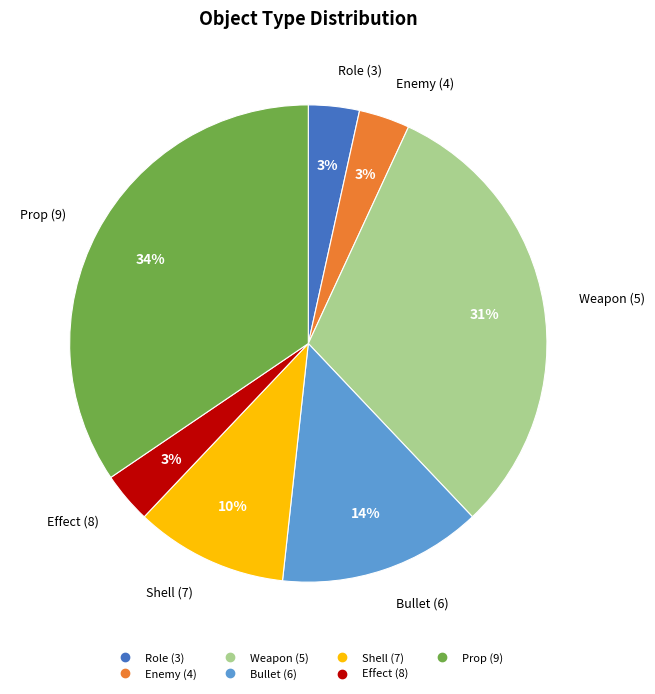

What is the largest slice in the pie chart?

Prop (9)